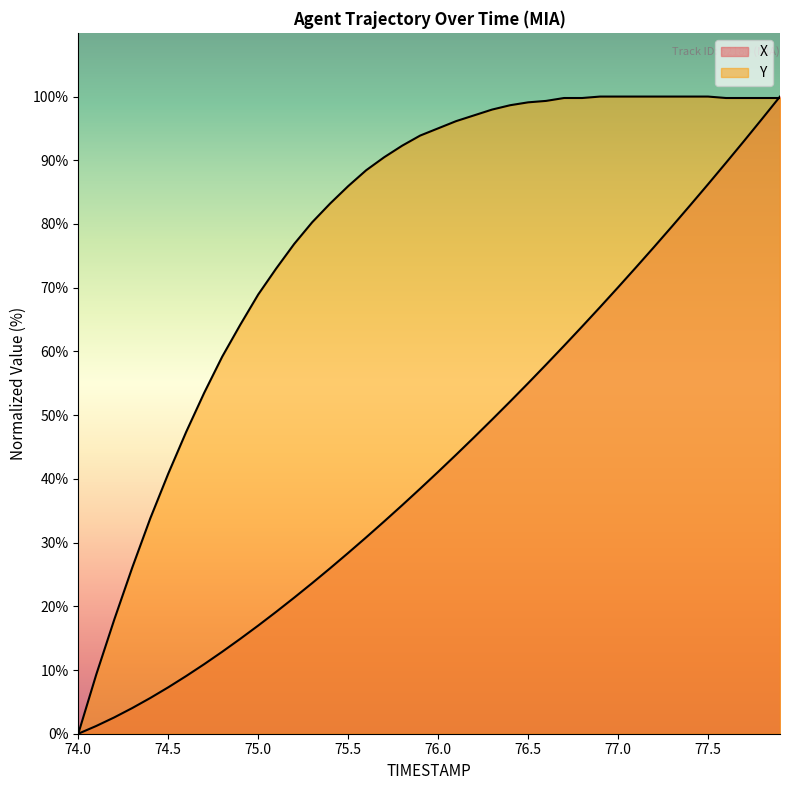

Reading right to left, list all the values displayed in this chart.

X: 100.0	96.5	93.0	89.6	86.2	82.9	79.6	76.4	73.2	70.1	67.0	63.9	60.9	57.9	55.0	52.1	49.3	46.5	43.8	41.1	38.5	35.9	33.3	30.8	28.4	26.0	23.6	21.4	19.1	17.0	14.9	12.9	10.9	9.1	7.3	5.6	4.0	2.6	1.2	0.0
Y: 99.8	99.8	99.8	99.8	100.0	100.0	100.0	100.0	100.0	100.0	100.0	99.8	99.8	99.3	99.1	98.6	98.0	97.1	96.1	95.0	93.9	92.3	90.5	88.4	85.9	83.2	80.3	76.9	73.0	68.9	64.2	59.2	53.5	47.4	40.8	33.8	26.1	17.9	9.3	0.0